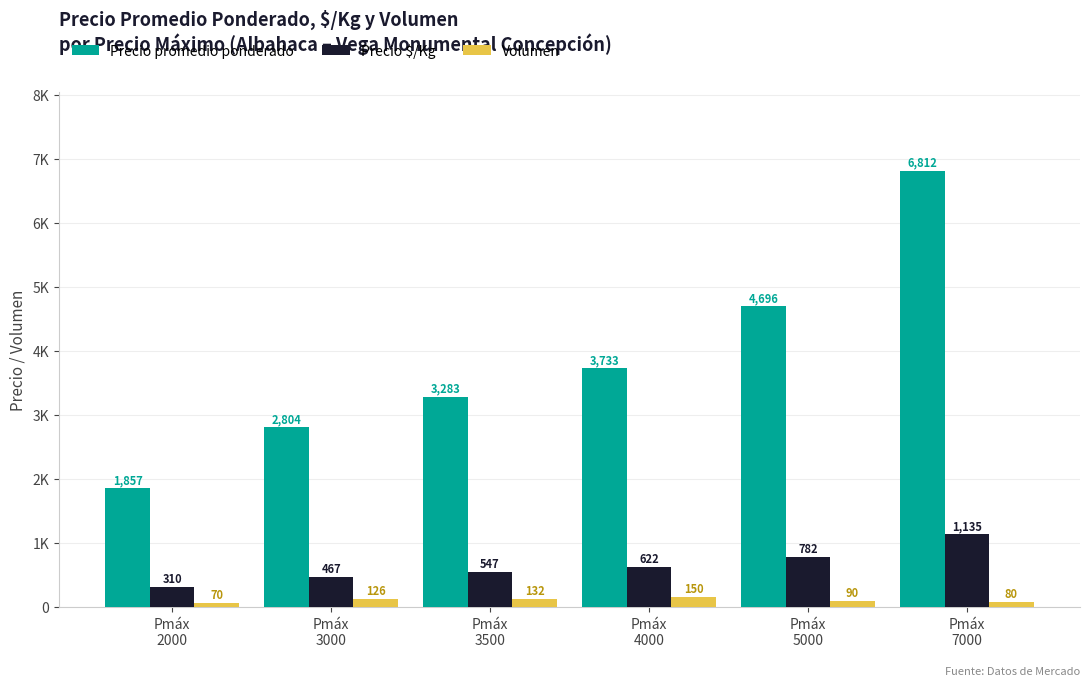

What is the sum of the Volumen values at Pmáx
5000 and Pmáx
7000?

170